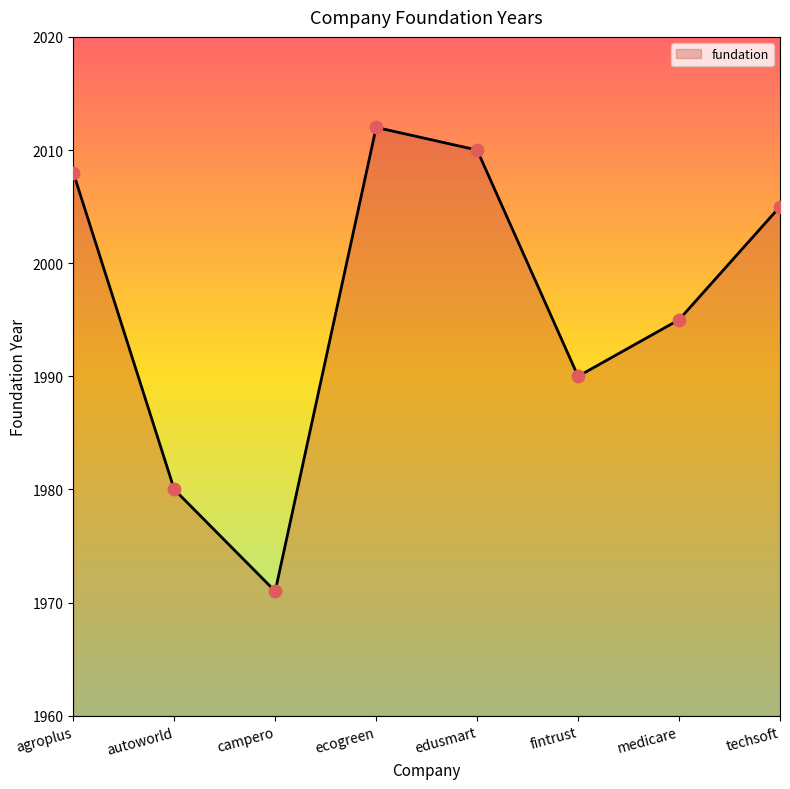

What is the ratio of the value at techsoft to the value at medicare?

1.0